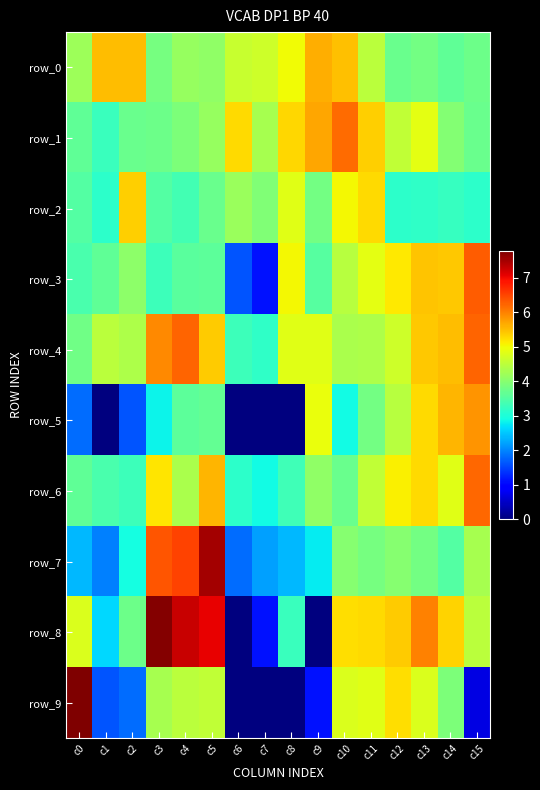

At which label is row_9 closest to 3?

c14